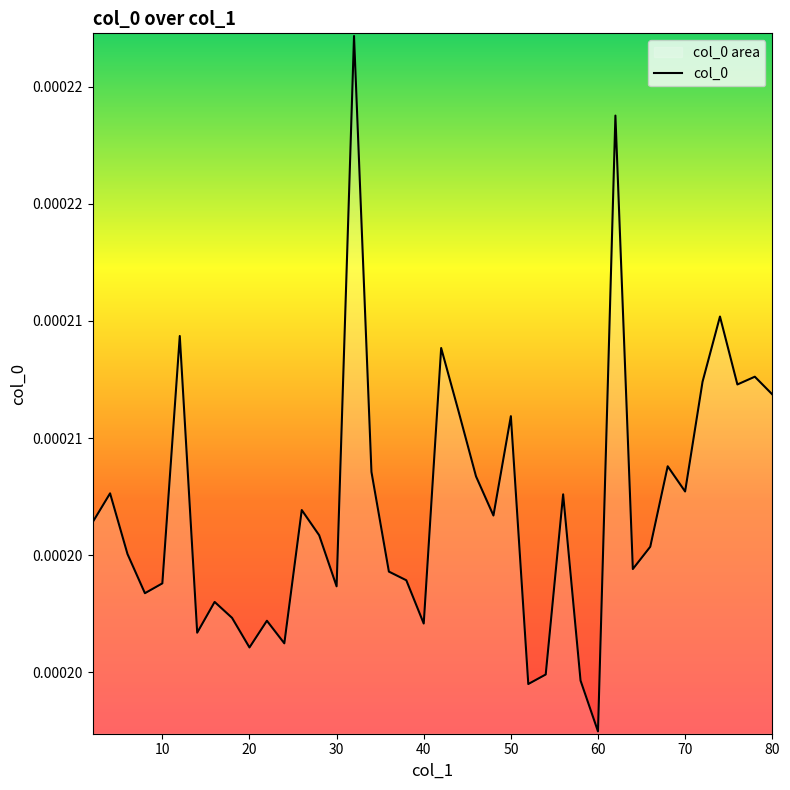

Does the chart display data point markers on the line(s)?

No